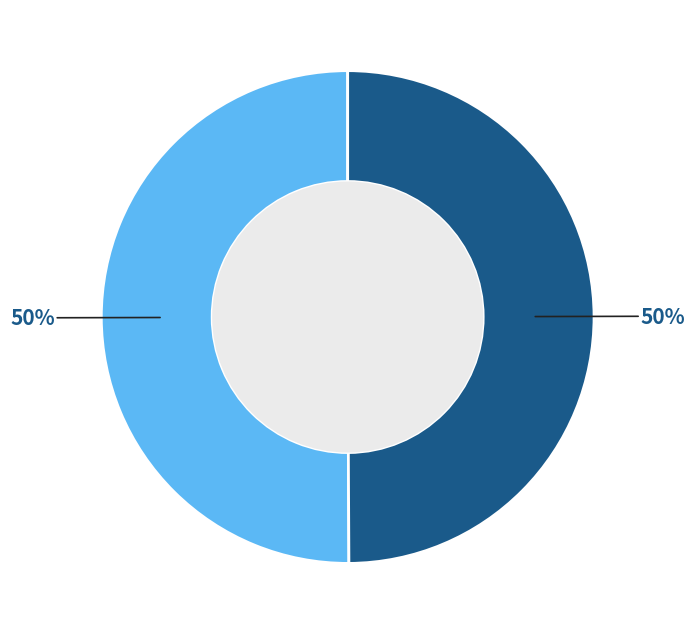

To the nearest percent, what is the average slice percentage?

50%